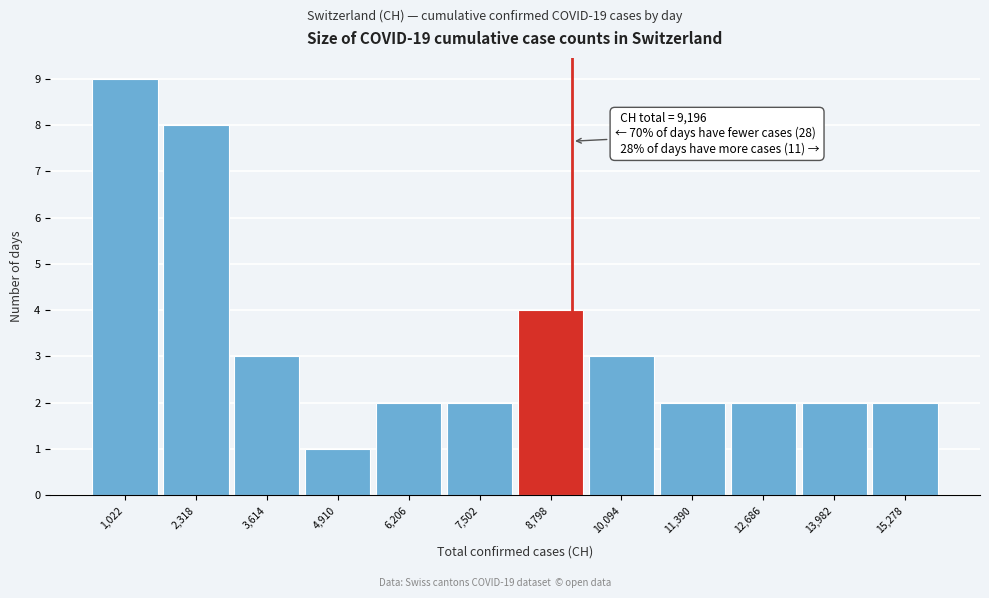

Which range on the x-axis has the tallest bar?

400 to 1600